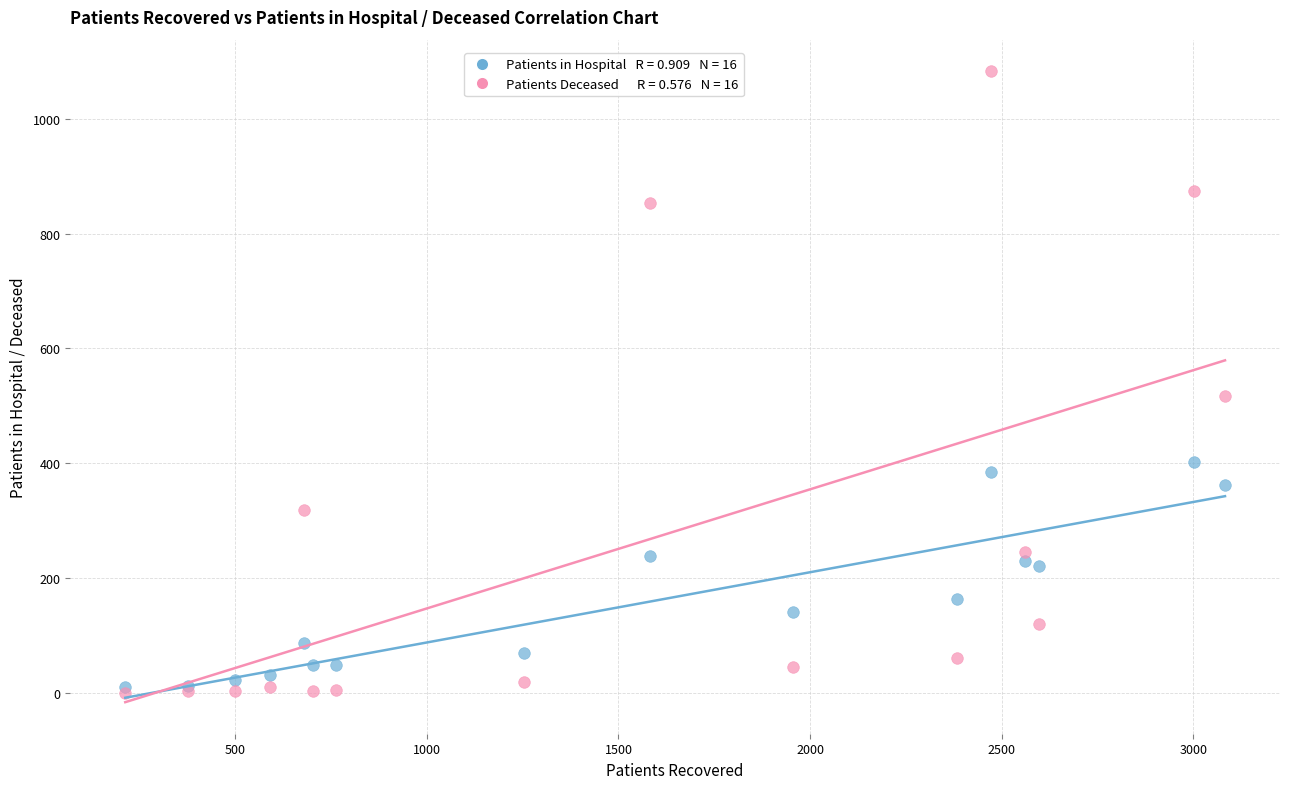

Across all series, what Y value is closest to 541?

517